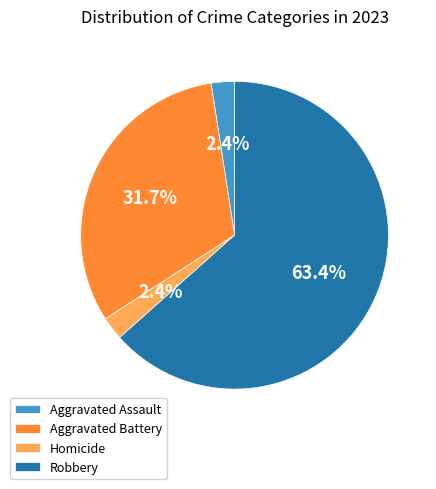

Which slice represents more than half of the pie?

Robbery